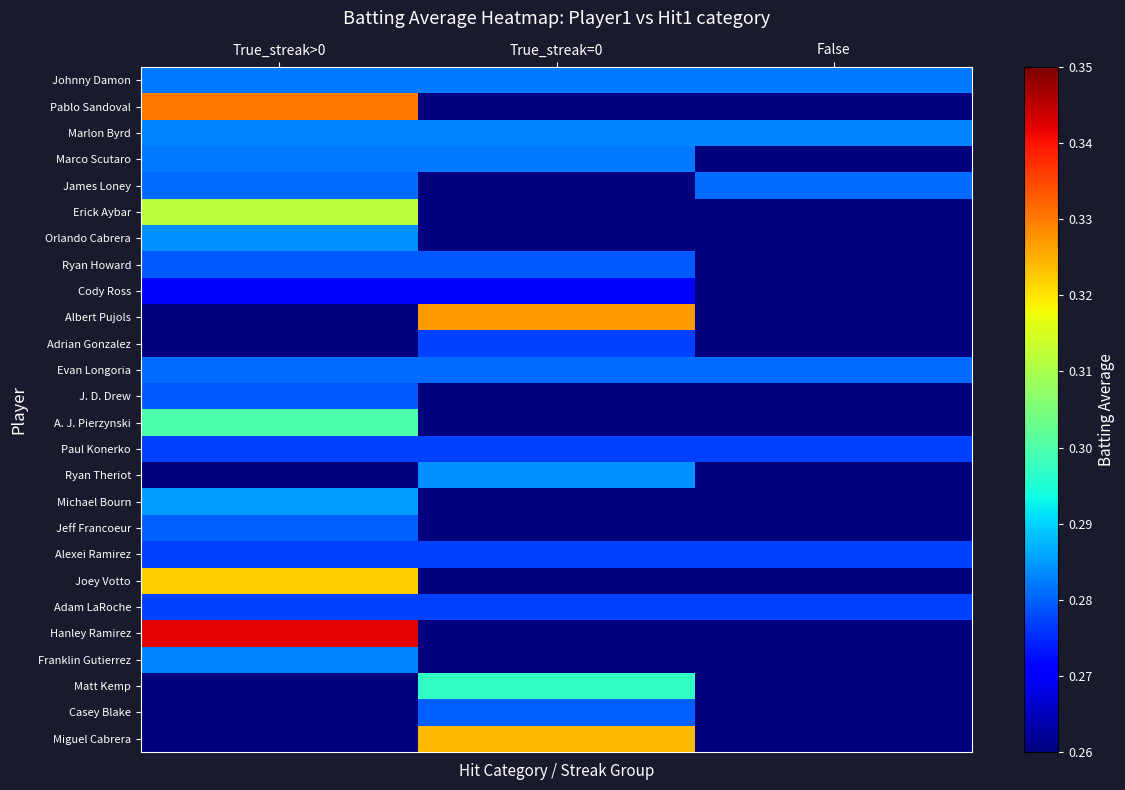

Reading left to right, what are all the values shown in this chart?

Johnny Damon: True_streak>0=0.3	True_streak=0=0.3	False=0.3
Pablo Sandoval: True_streak>0=0.3	True_streak=0=0.0	False=0.0
Marlon Byrd: True_streak>0=0.3	True_streak=0=0.3	False=0.3
Marco Scutaro: True_streak>0=0.3	True_streak=0=0.3	False=0.0
James Loney: True_streak>0=0.3	True_streak=0=0.0	False=0.3
Erick Aybar: True_streak>0=0.3	True_streak=0=0.0	False=0.0
Orlando Cabrera: True_streak>0=0.3	True_streak=0=0.0	False=0.0
Ryan Howard: True_streak>0=0.3	True_streak=0=0.3	False=0.0
Cody Ross: True_streak>0=0.3	True_streak=0=0.3	False=0.0
Albert Pujols: True_streak>0=0.0	True_streak=0=0.3	False=0.0
Adrian Gonzalez: True_streak>0=0.0	True_streak=0=0.3	False=0.0
Evan Longoria: True_streak>0=0.3	True_streak=0=0.3	False=0.3
J. D. Drew: True_streak>0=0.3	True_streak=0=0.0	False=0.0
A. J. Pierzynski: True_streak>0=0.3	True_streak=0=0.0	False=0.0
Paul Konerko: True_streak>0=0.3	True_streak=0=0.3	False=0.3
Ryan Theriot: True_streak>0=0.0	True_streak=0=0.3	False=0.0
Michael Bourn: True_streak>0=0.3	True_streak=0=0.0	False=0.0
Jeff Francoeur: True_streak>0=0.3	True_streak=0=0.0	False=0.0
Alexei Ramirez: True_streak>0=0.3	True_streak=0=0.3	False=0.3
Joey Votto: True_streak>0=0.3	True_streak=0=0.0	False=0.0
Adam LaRoche: True_streak>0=0.3	True_streak=0=0.3	False=0.3
Hanley Ramirez: True_streak>0=0.3	True_streak=0=0.0	False=0.0
Franklin Gutierrez: True_streak>0=0.3	True_streak=0=0.0	False=0.0
Matt Kemp: True_streak>0=0.0	True_streak=0=0.3	False=0.0
Casey Blake: True_streak>0=0.0	True_streak=0=0.3	False=0.0
Miguel Cabrera: True_streak>0=0.0	True_streak=0=0.3	False=0.0